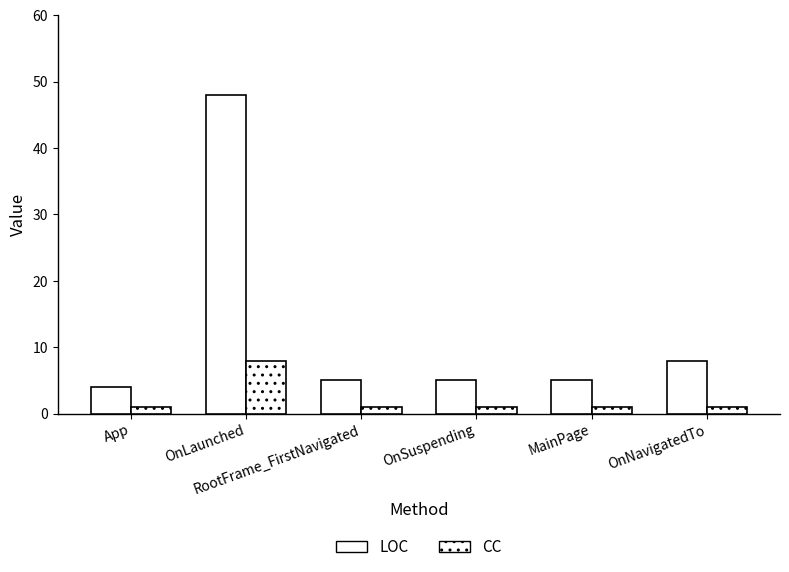

Between MainPage and App, which is larger?

MainPage